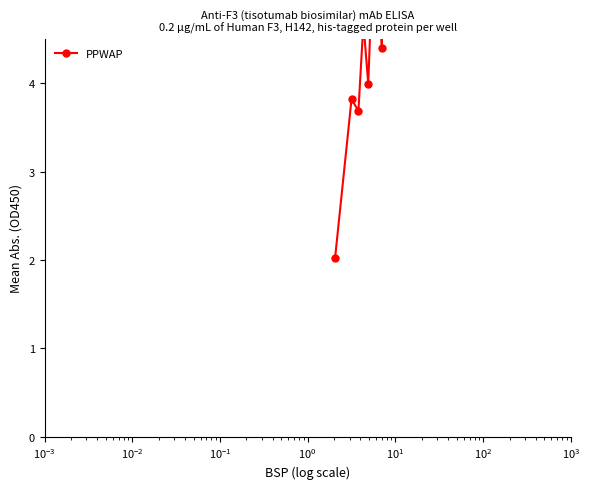

How many lines are shown in the chart?

1